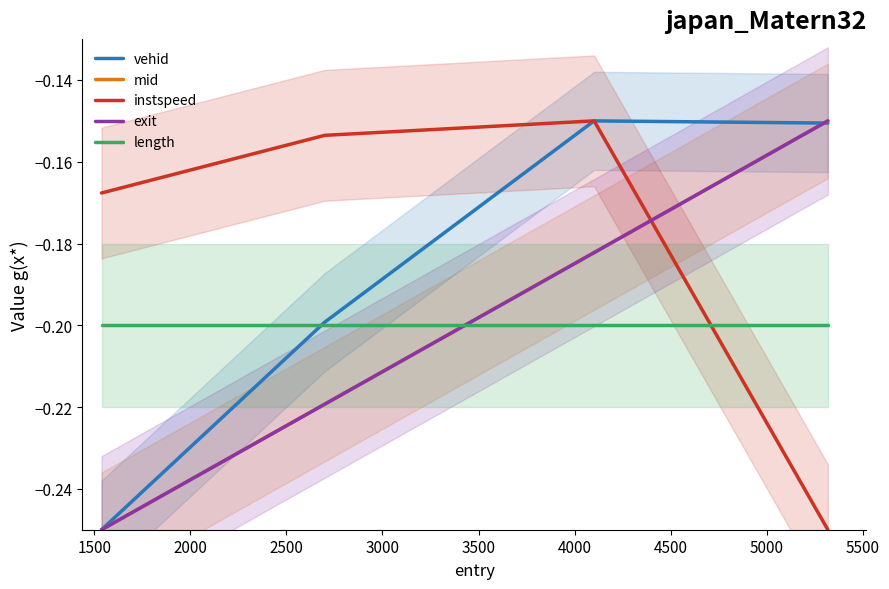

What are all the series names shown in the legend?

vehid, mid, instspeed, exit, length